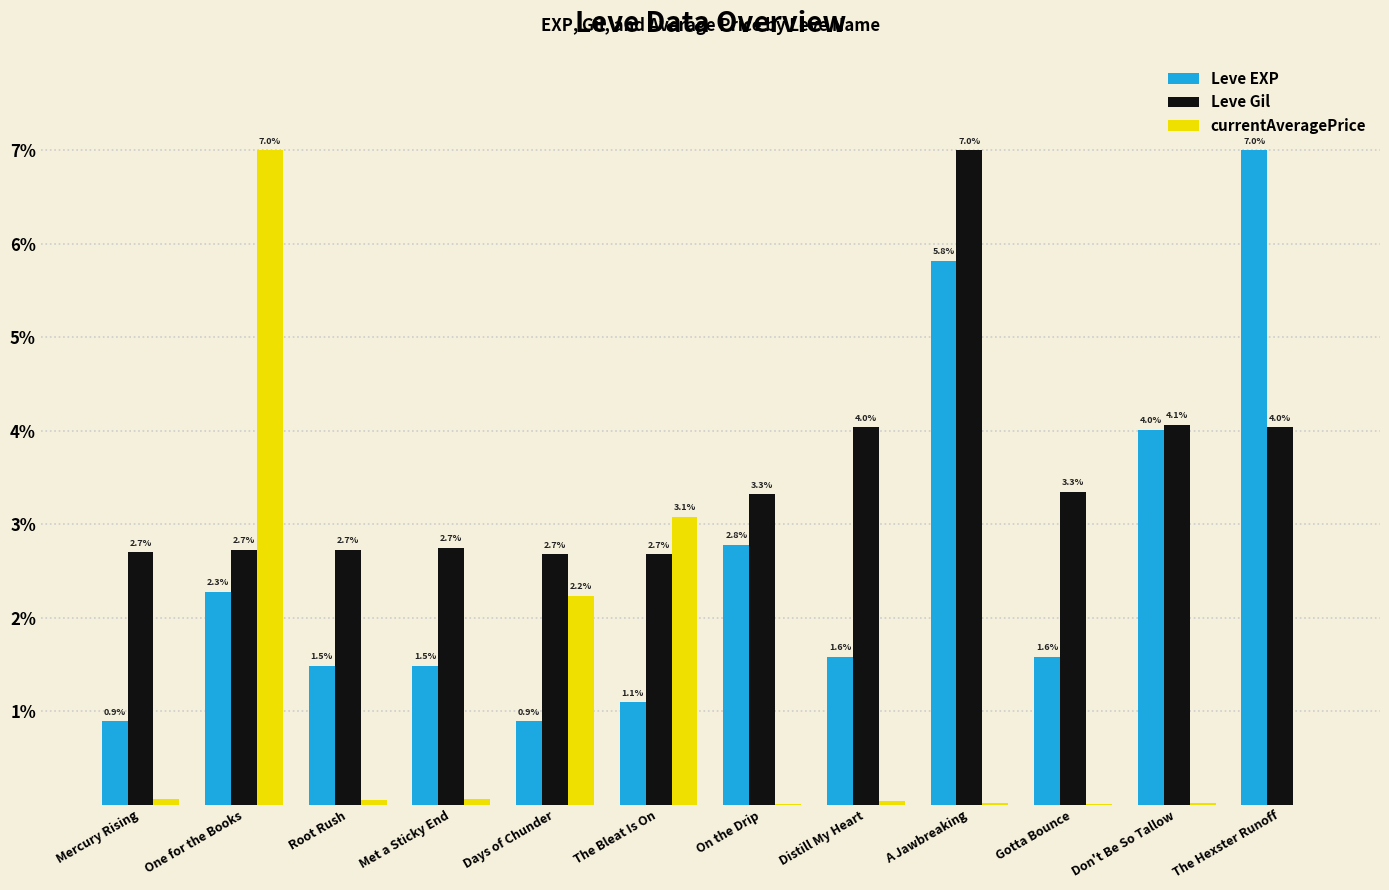

At which category is the sum across all series the highest?

A Jawbreaking